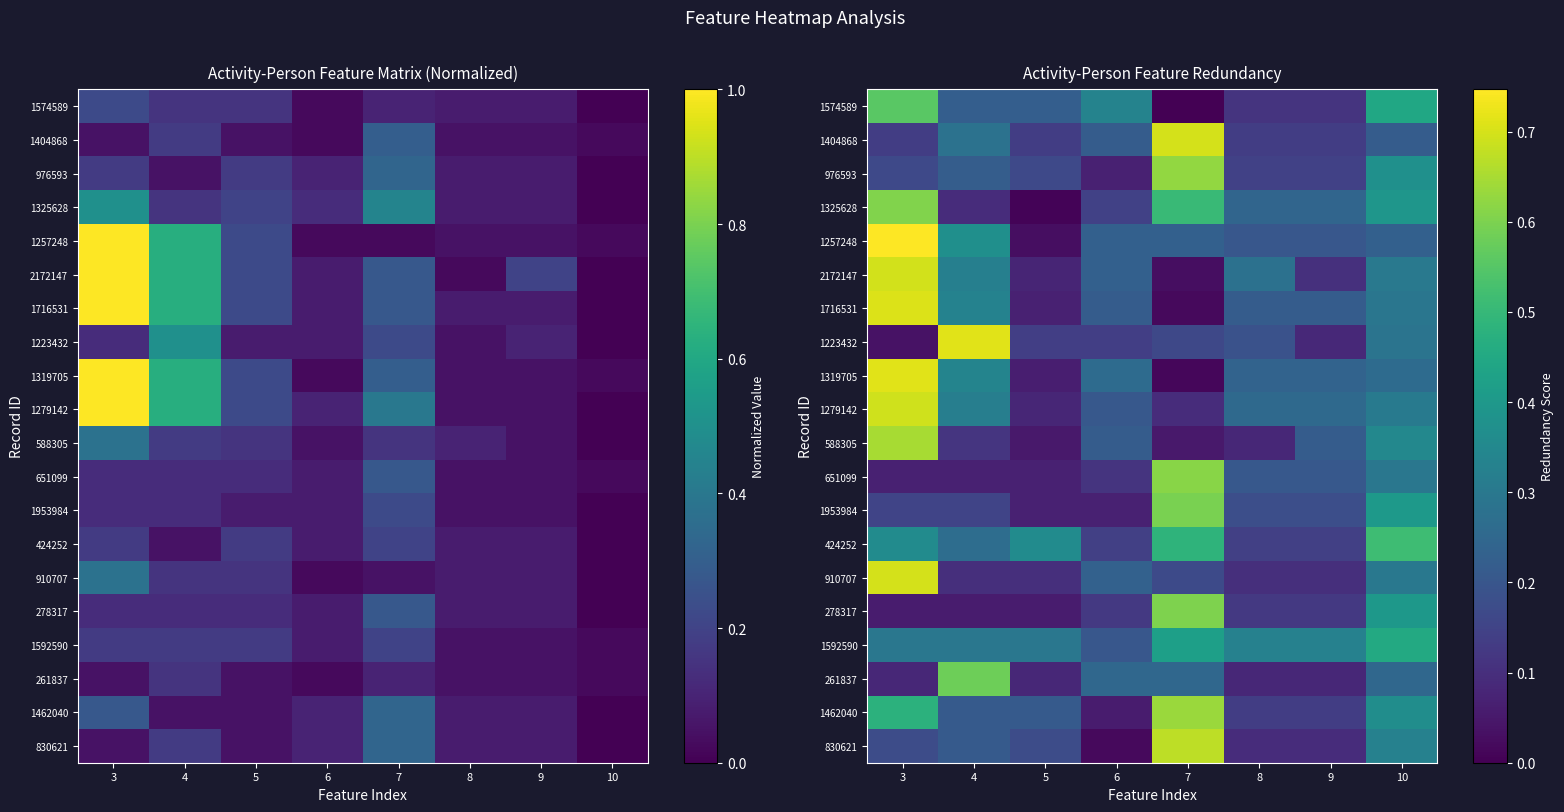

What is the sum of the 1319705 values at 6 and 8?

0.5